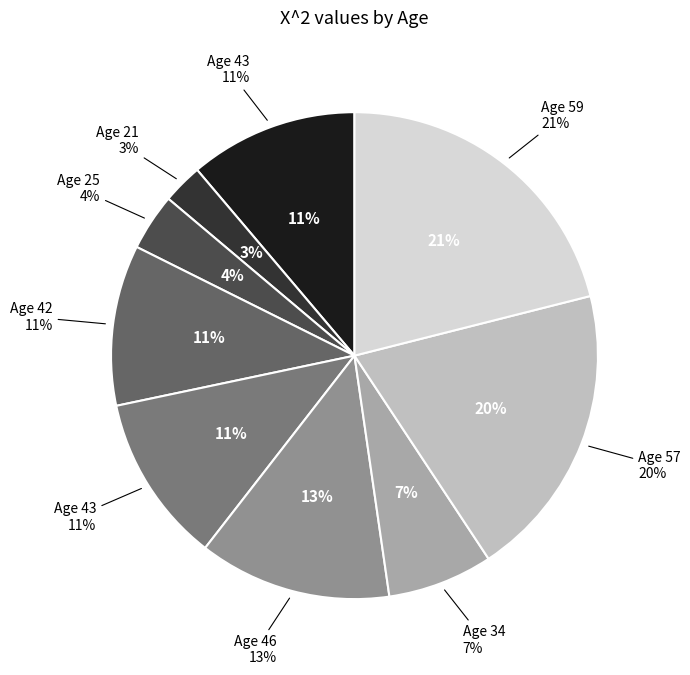

Count the number of slices in the pie.

9